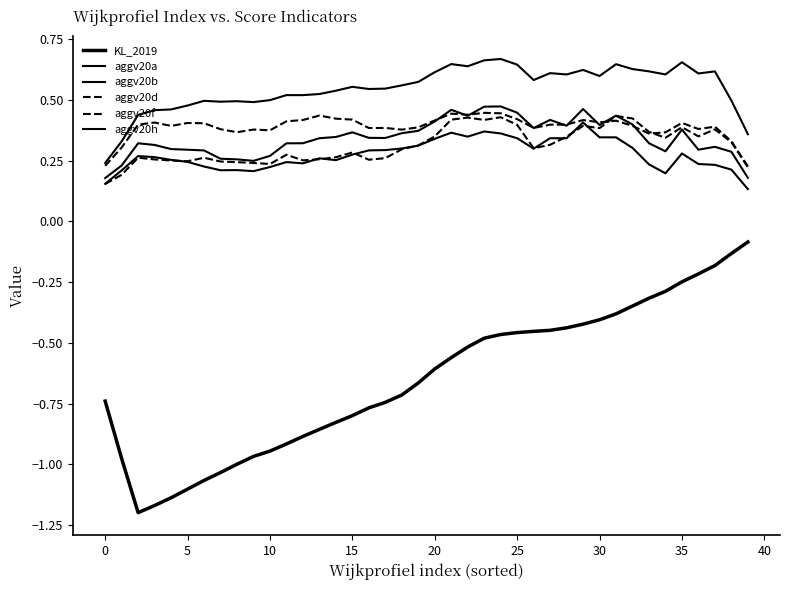

What is the label of the 17th point from the left?

16